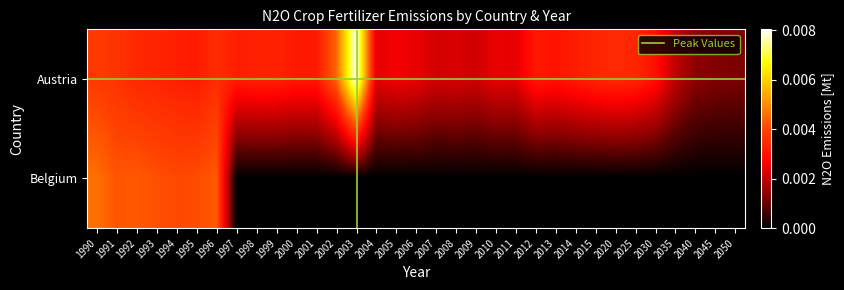

Between 2013 and 1995, which is larger?

1995